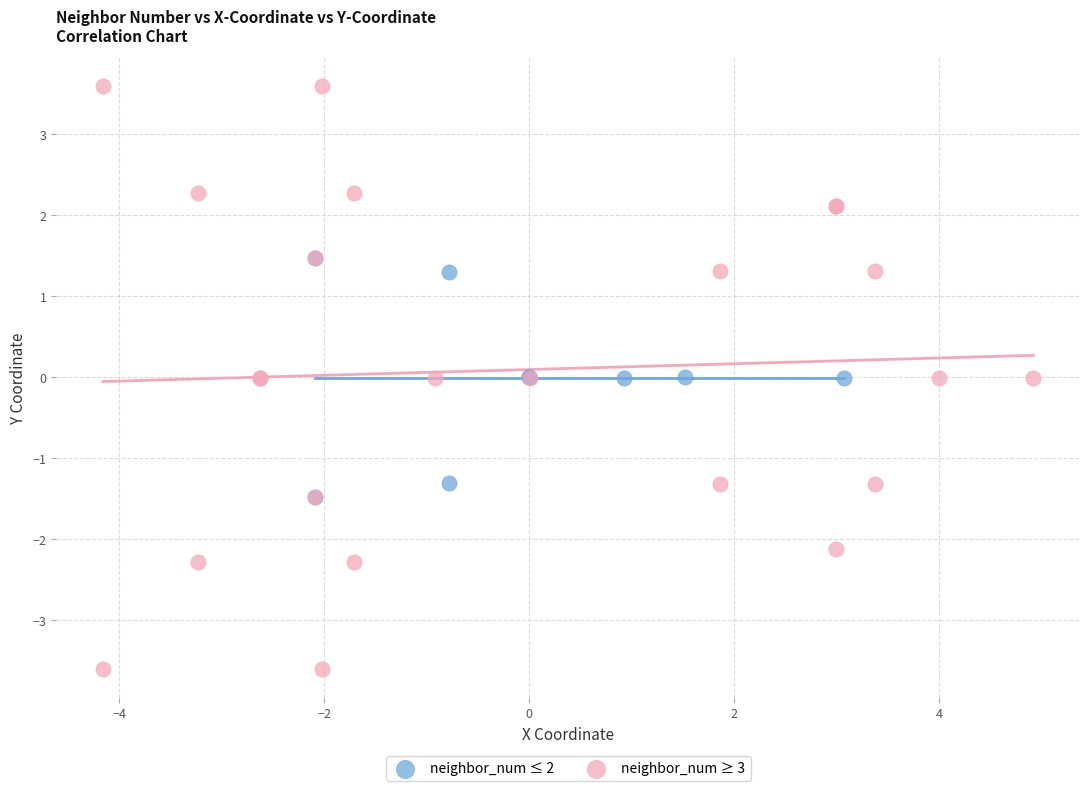

Which series has the largest Y range (max minus min)?

neighbor_num ≥ 3